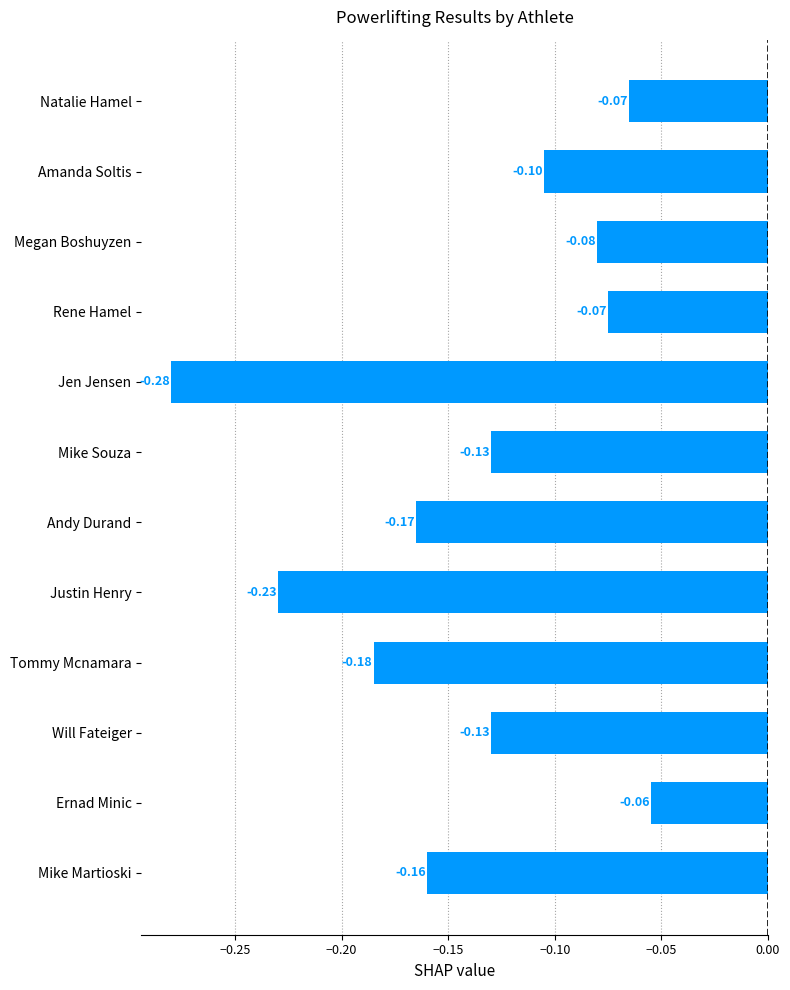

What is the sum of all values?

-1.7